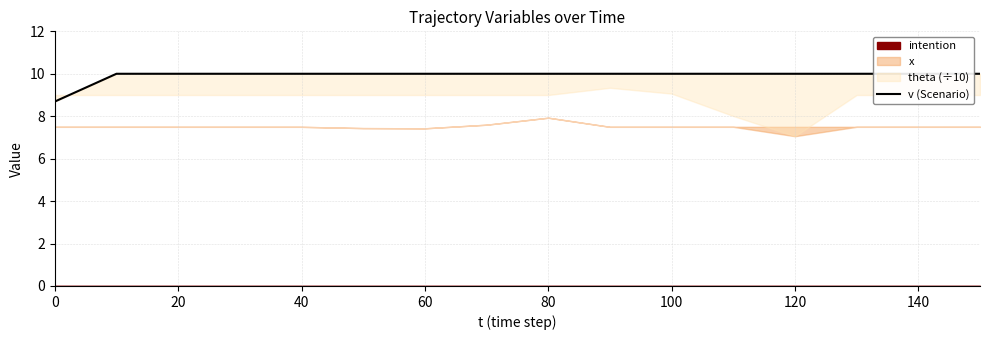

Read the value at 140.

10.0